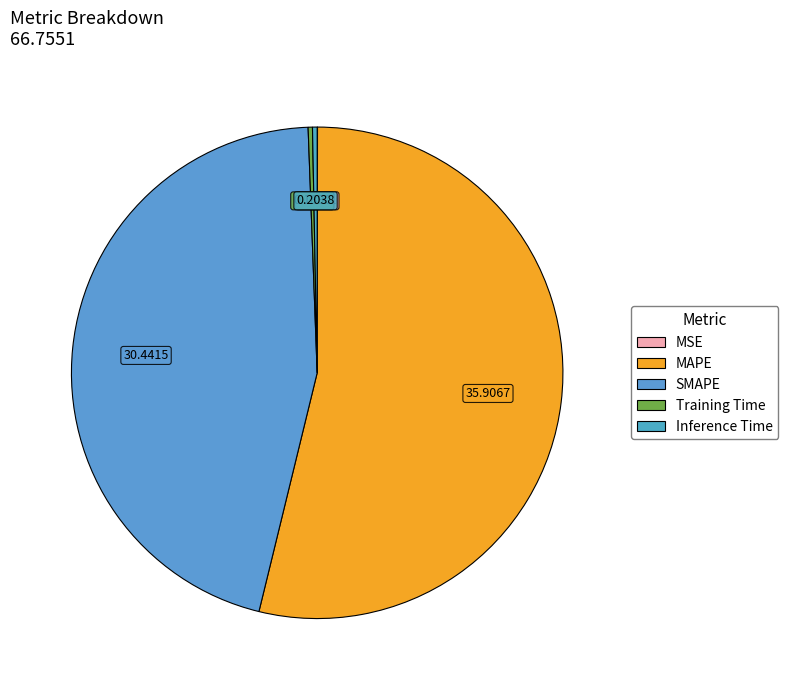

How many slices are in this pie chart?

5